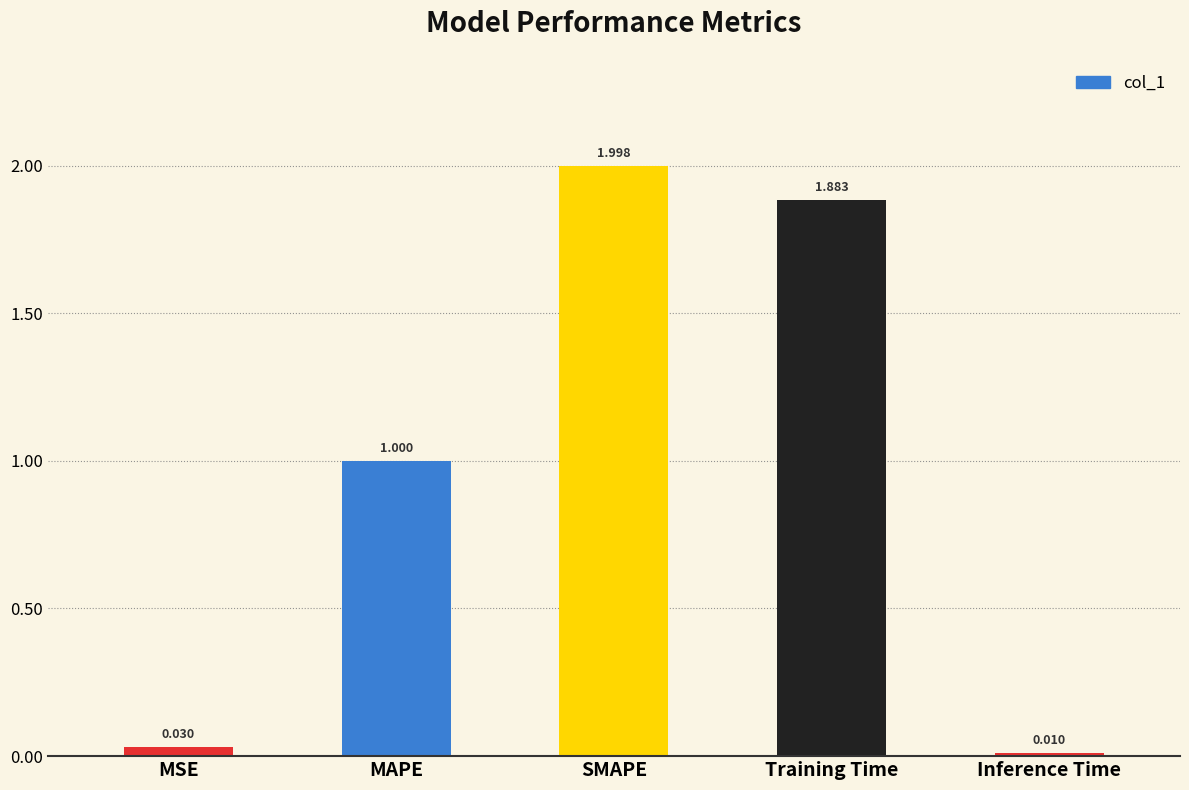

At which category does the chart reach its minimum across all series?

Inference Time